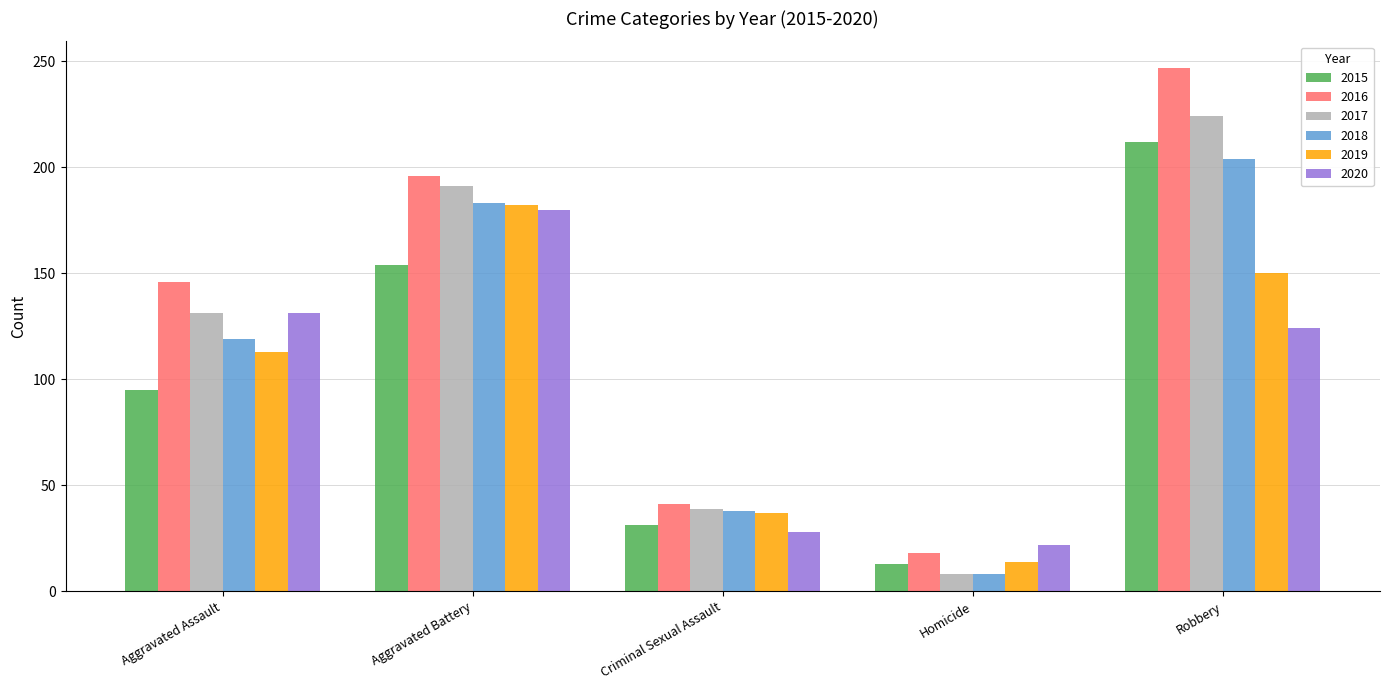

What is the sum of the 2015 values at Aggravated Assault and Criminal Sexual Assault?

126